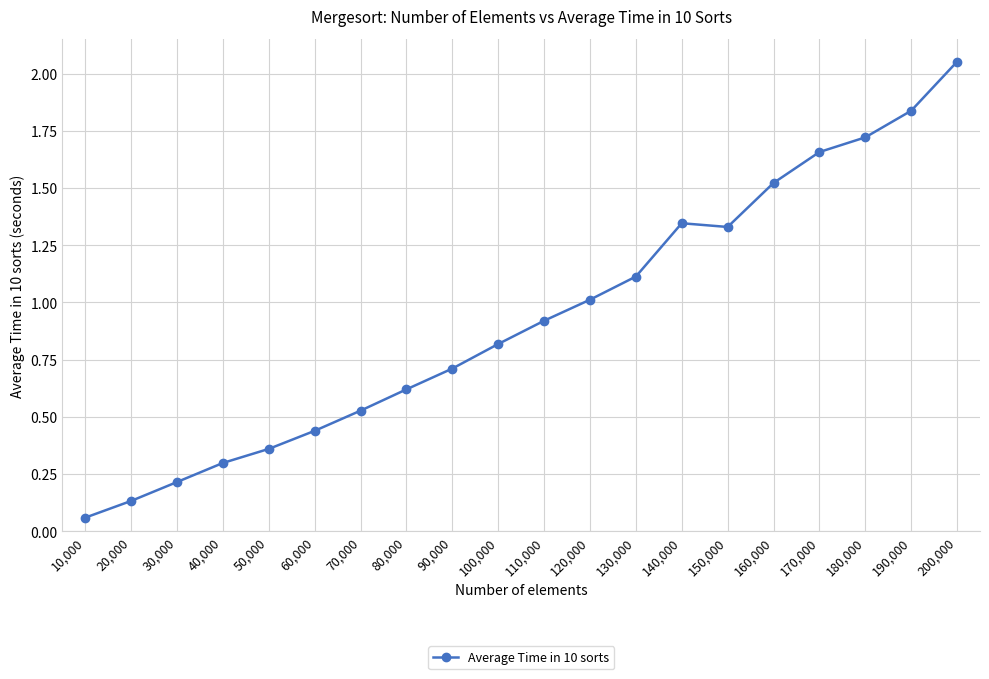

What position from the right is 190,000?

2